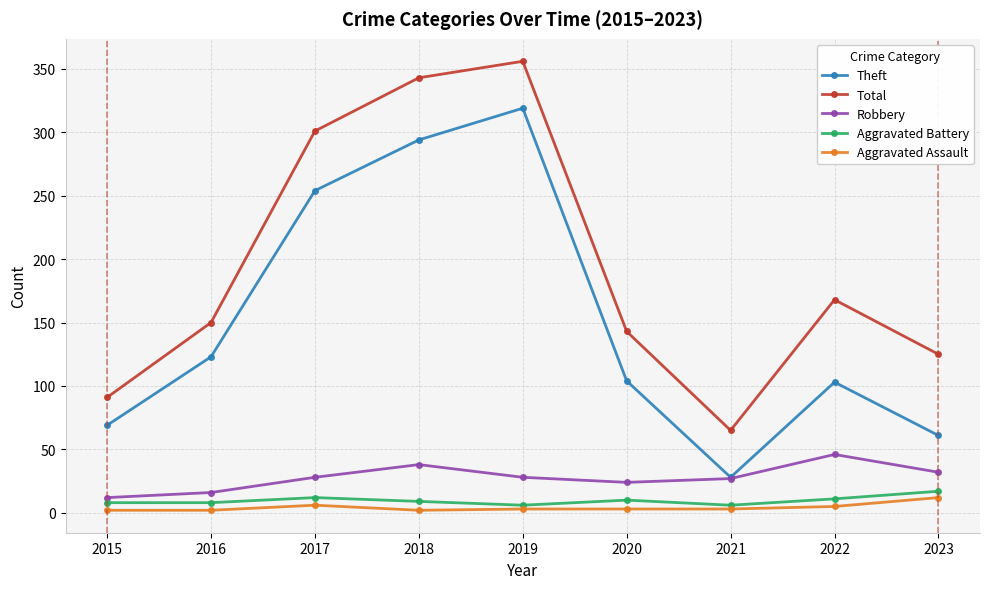

What is the maximum value shown in the chart?

356